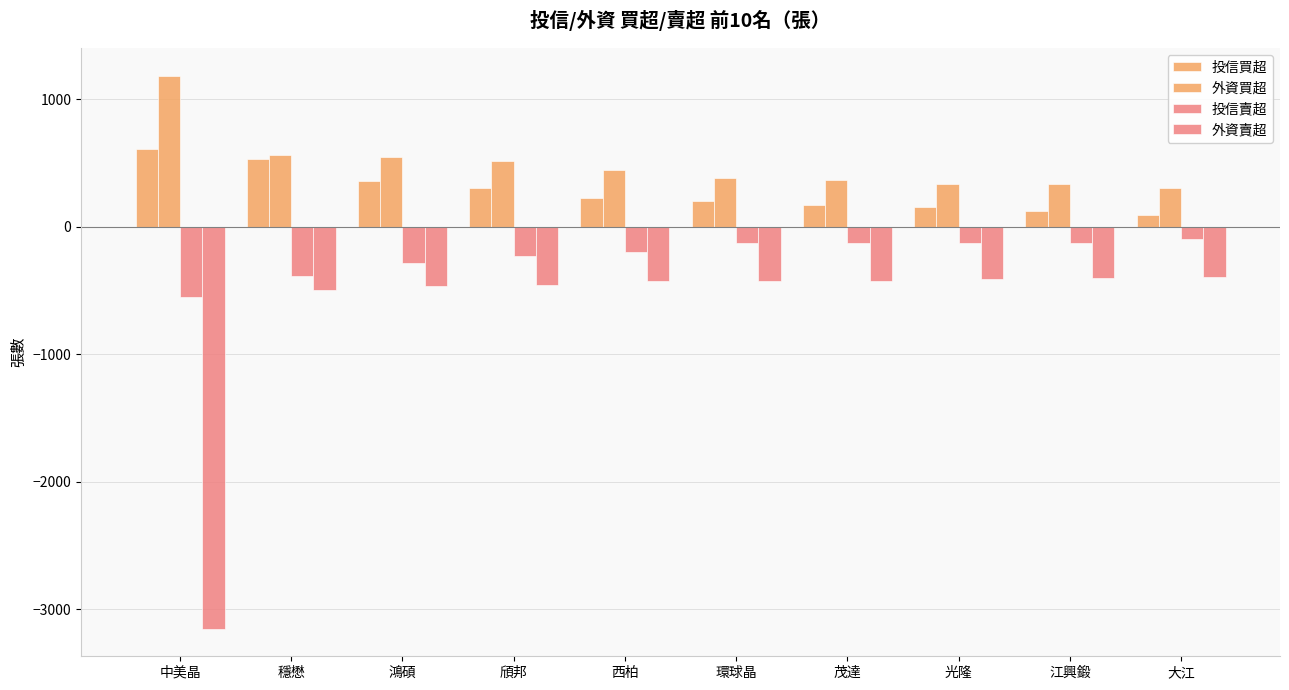

What is the difference between the maximum and minimum values in the 外資買超 series?

880